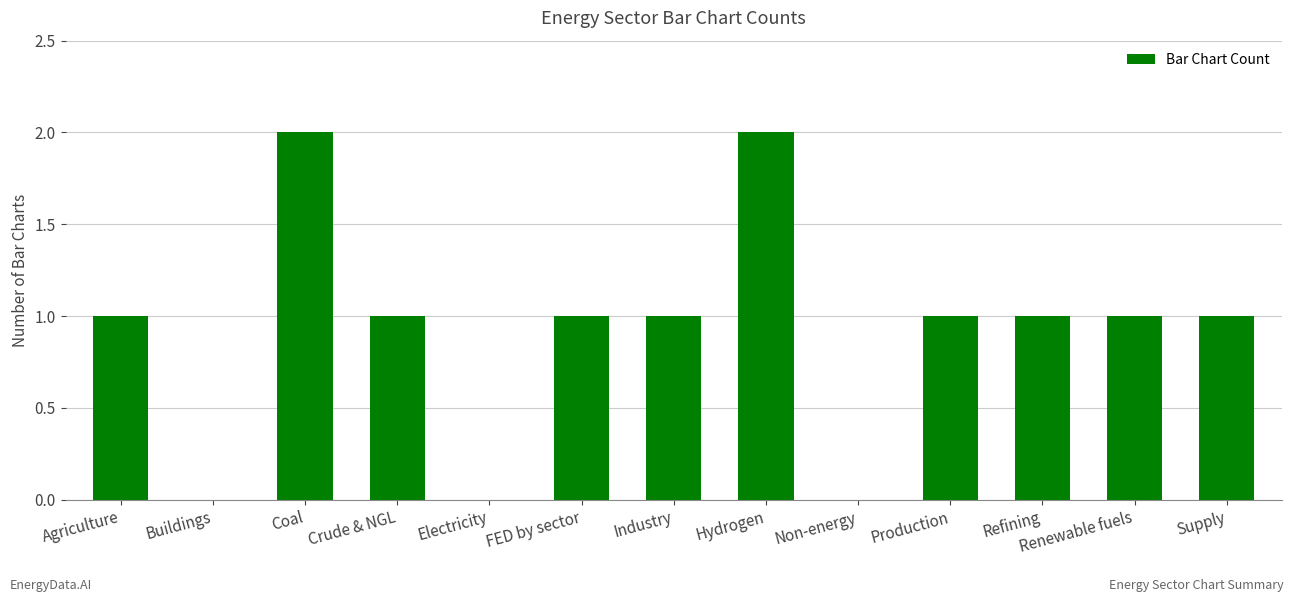

The value at Industry is 1. True or false?

True